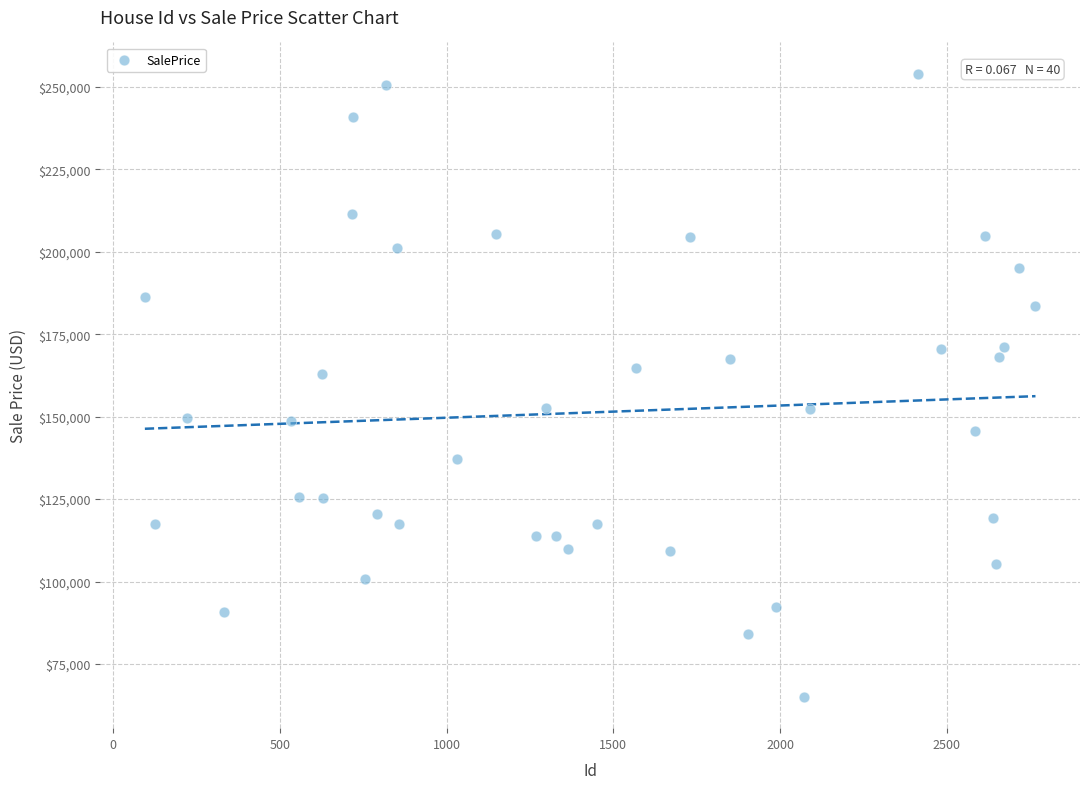

How many points are shown in the scatter plot?

40